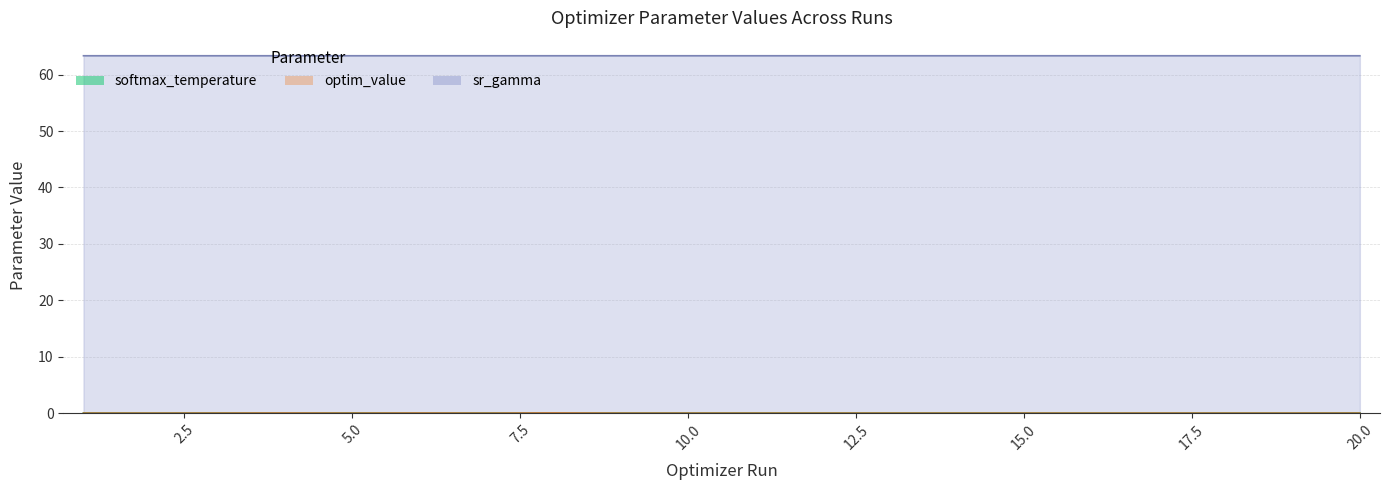

Where is the first local minimum for softmax_temperature?

2